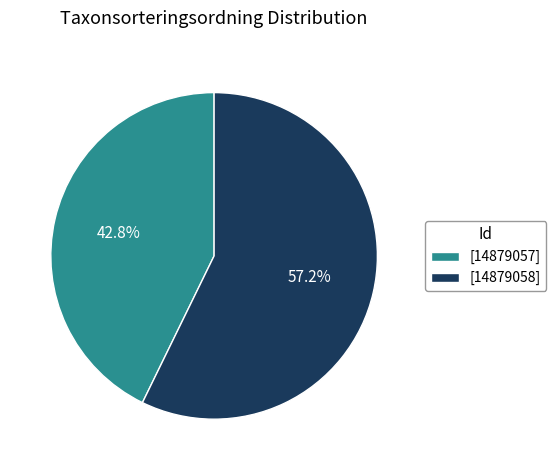

Do [14879057] and [14879058] together represent more than half of the pie?

Yes